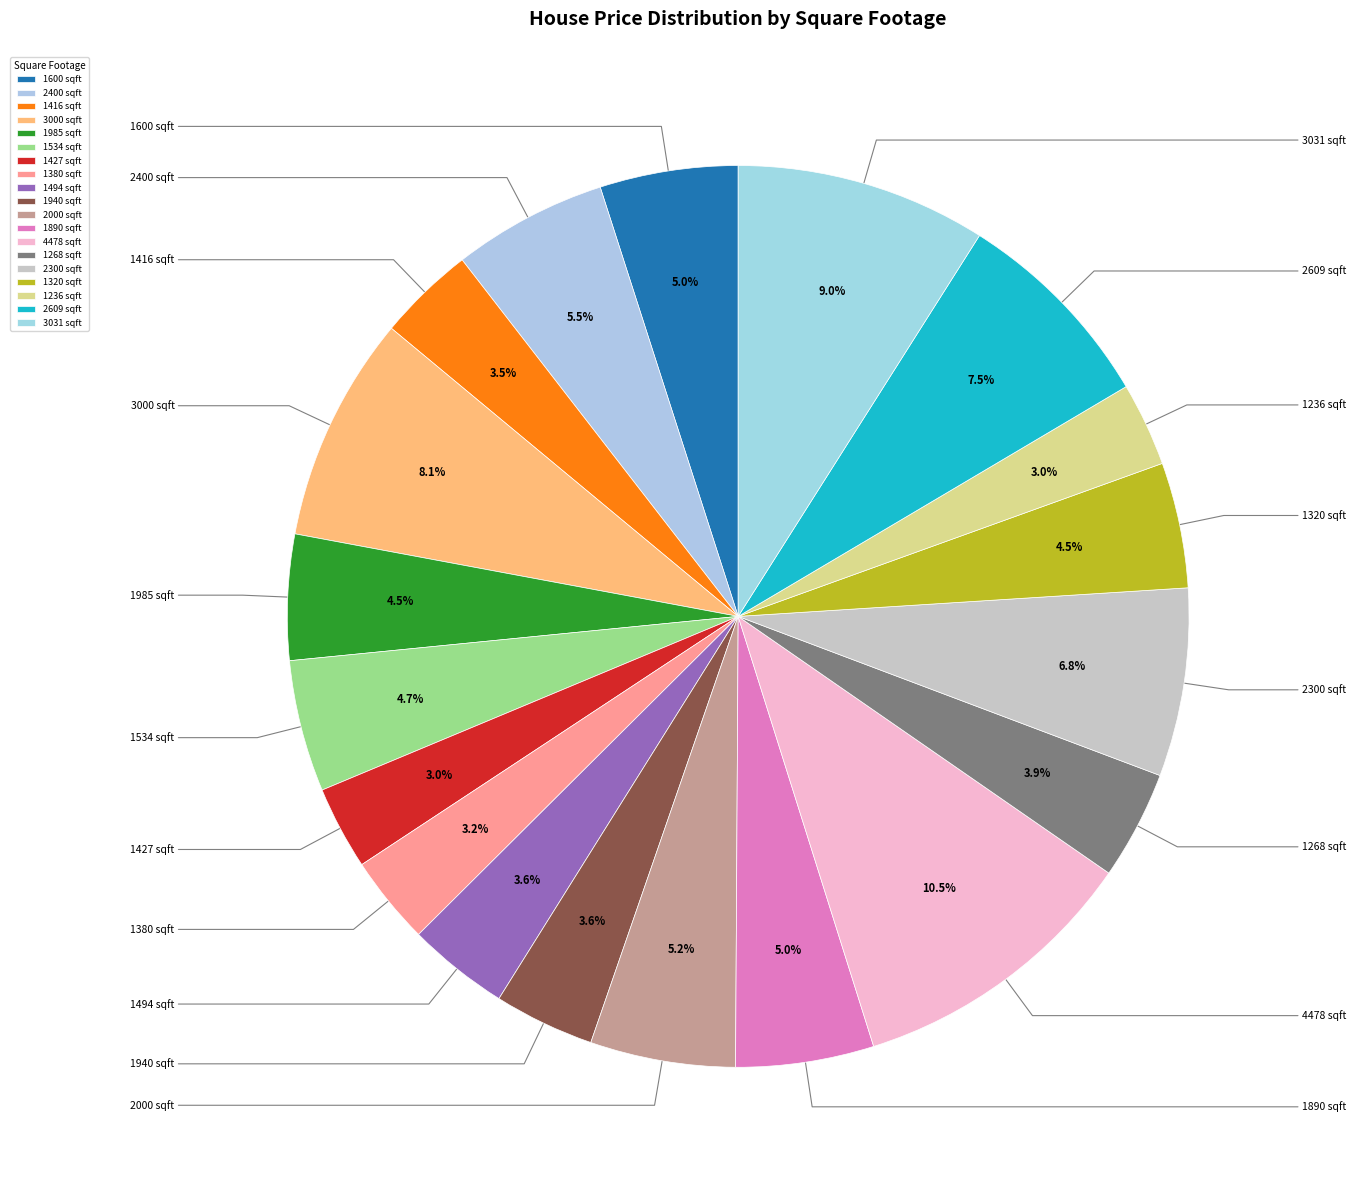

Do 1940 and 2400 together represent more than half of the pie?

No